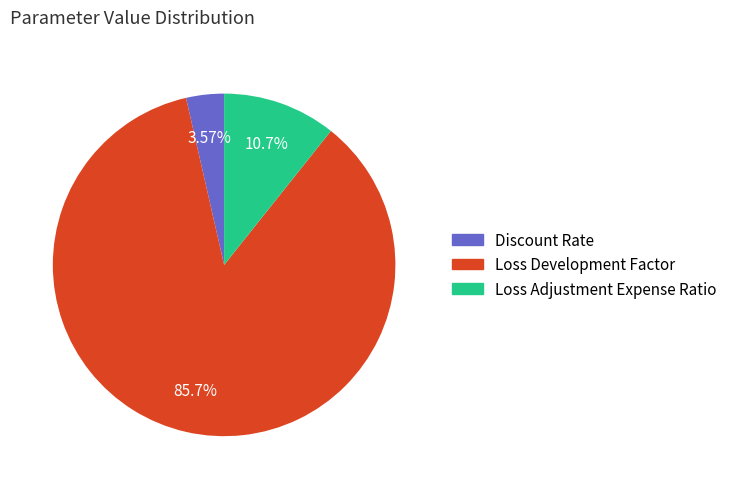

To the nearest percent, what portion does Loss Adjustment Expense Ratio represent?

11%